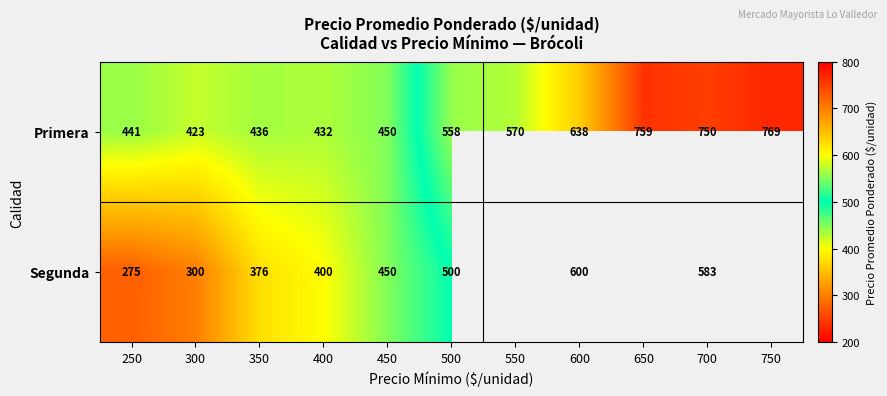

What is the total value across all series at 300?

723